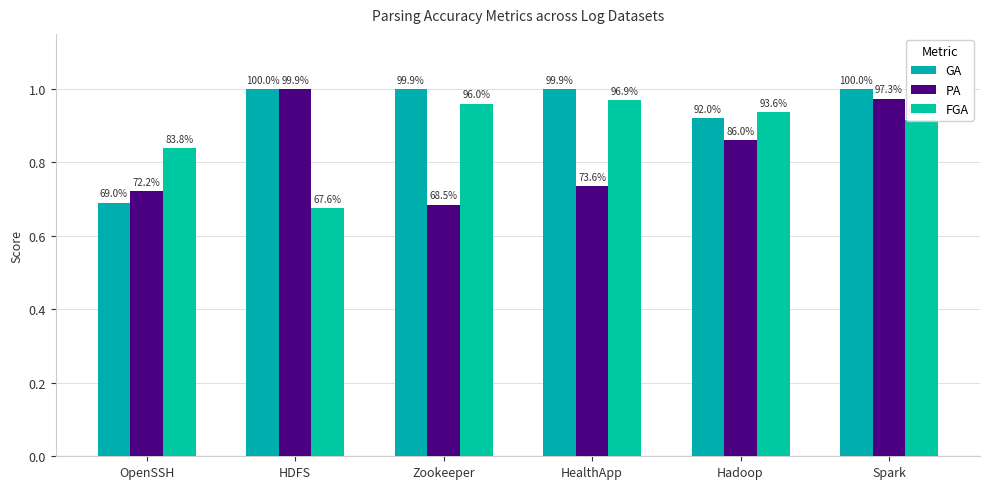

Reading left to right, what are all the values shown in this chart?

GA: 0.7	1.0	1.0	1.0	0.9	1.0
PA: 0.7	1.0	0.7	0.7	0.9	1.0
FGA: 0.8	0.7	1.0	1.0	0.9	0.9